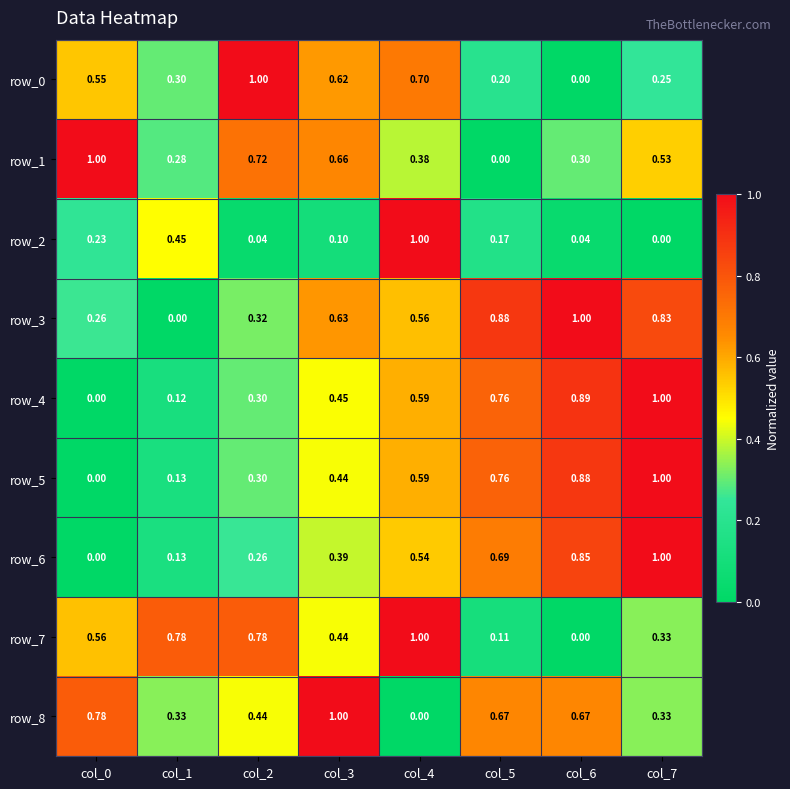

How many data points in row_4 are above 0?

7